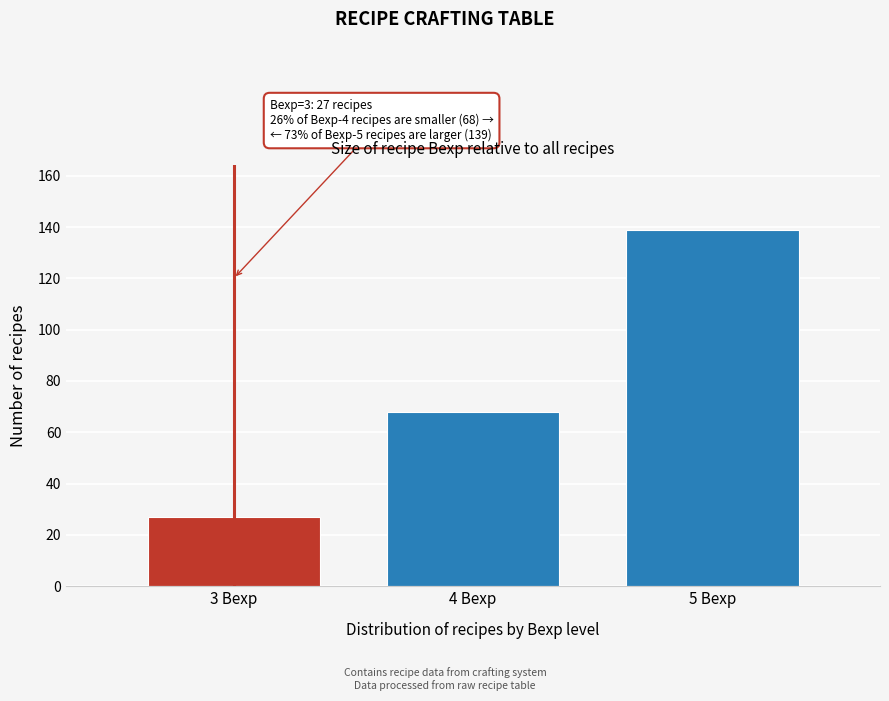

Reading right to left, what are all the values shown in this chart?

139	68	27